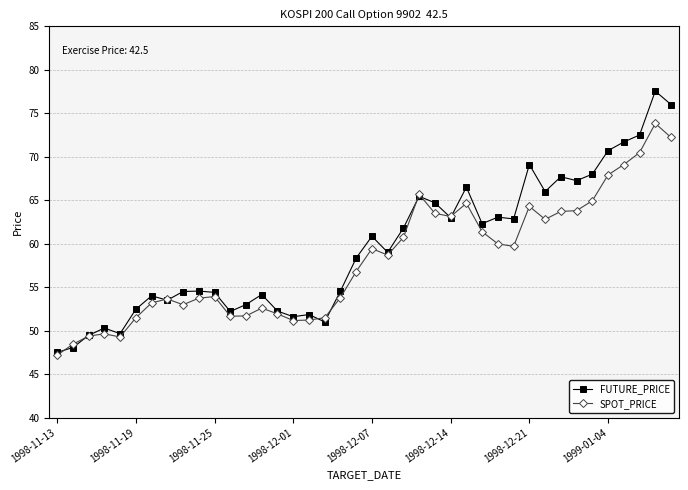

List the series in order of their peak value, lowest first.

SPOT_PRICE, FUTURE_PRICE